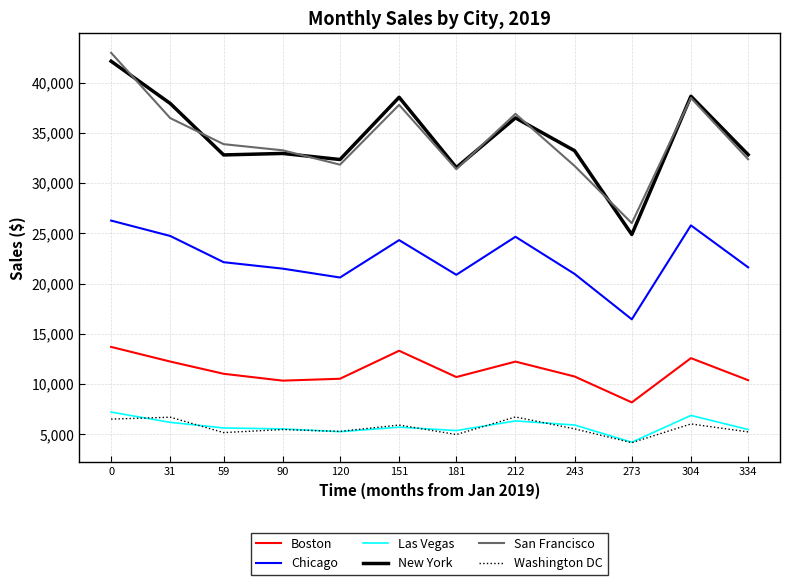

What is the minimum value for Chicago?

16446.3